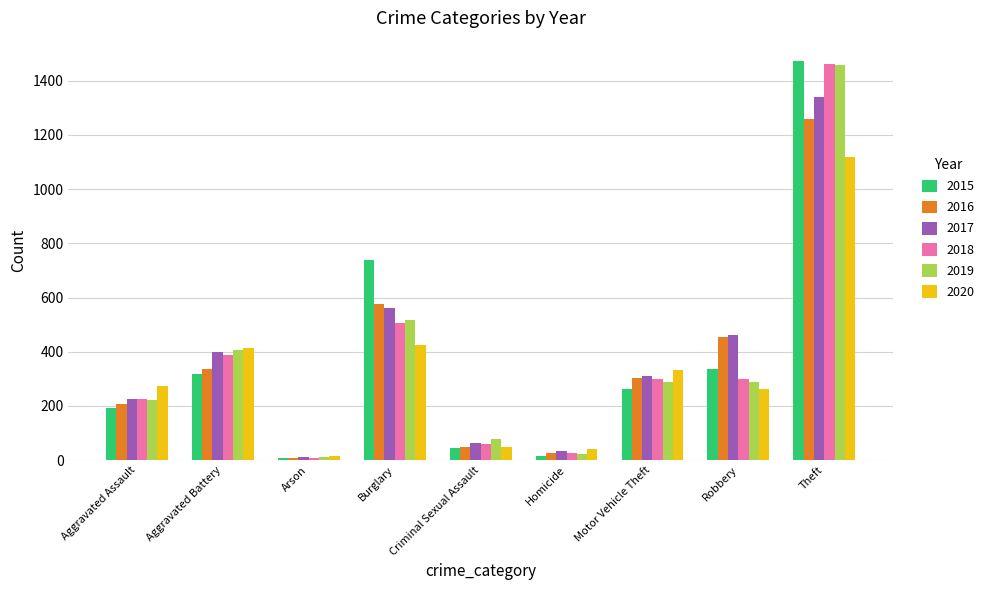

Between Aggravated Assault and Arson, which series saw the biggest shift?

2020